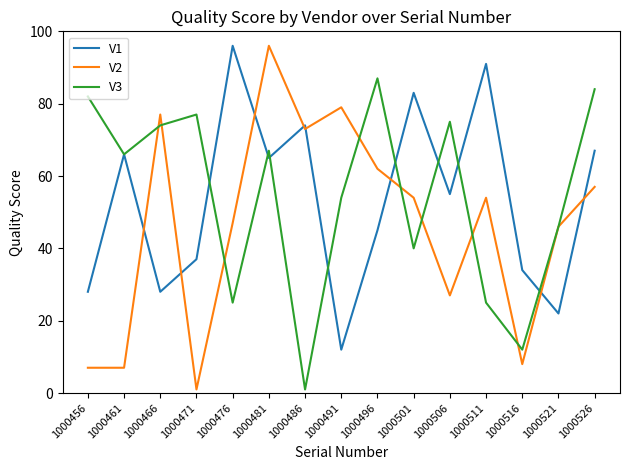

True or false: V1 and V2 intersect in this chart.

True